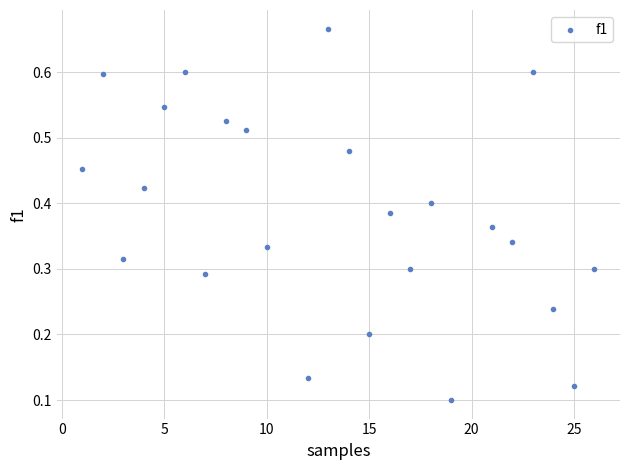

What is the range of Y values (max minus min)?

0.6